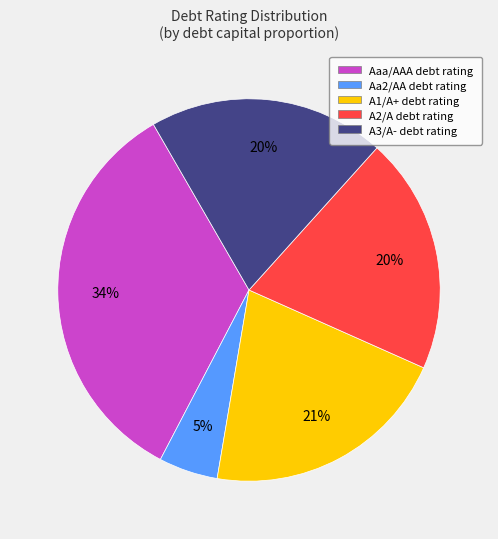

To the nearest percent, what is the combined percentage of A2/A and A1/A+?

41%